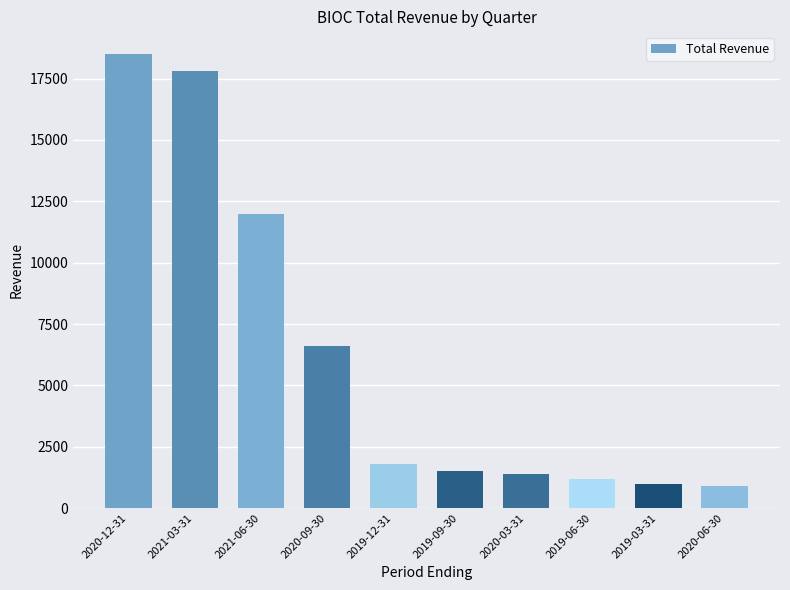

What position from the left is 2020-09-30?

4